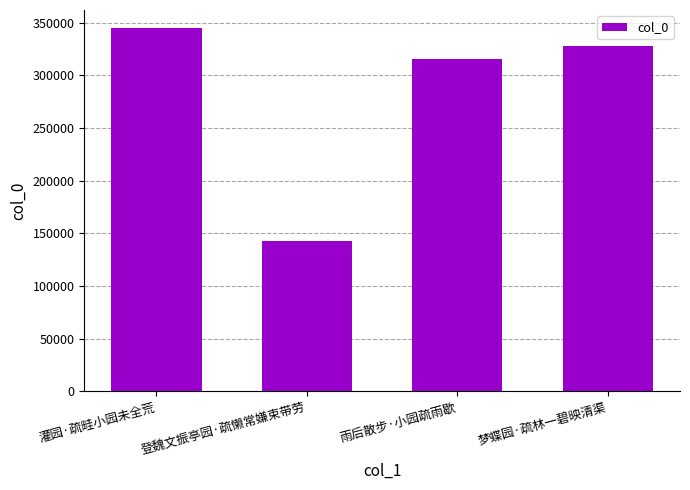

What is the sum of the values at 登魏文振亭园·疏懒常嫌束带劳 and 梦蝶园·疏林一碧映清渠?

470322